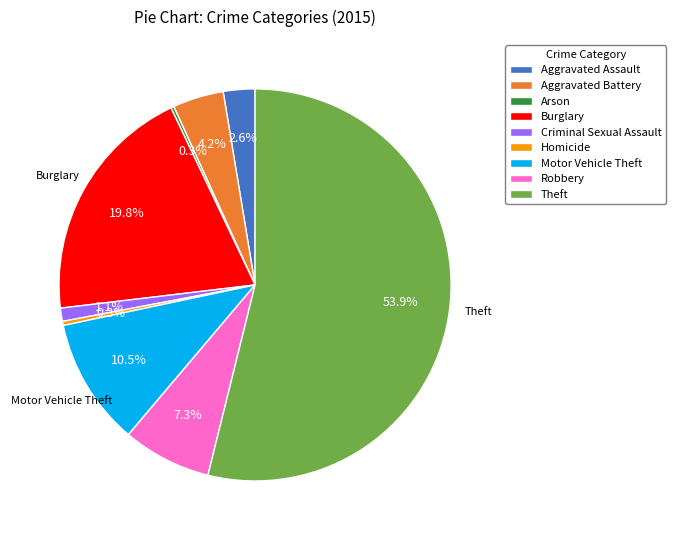

Combined, what portion of the pie is Criminal Sexual Assault and Burglary?

20.9%